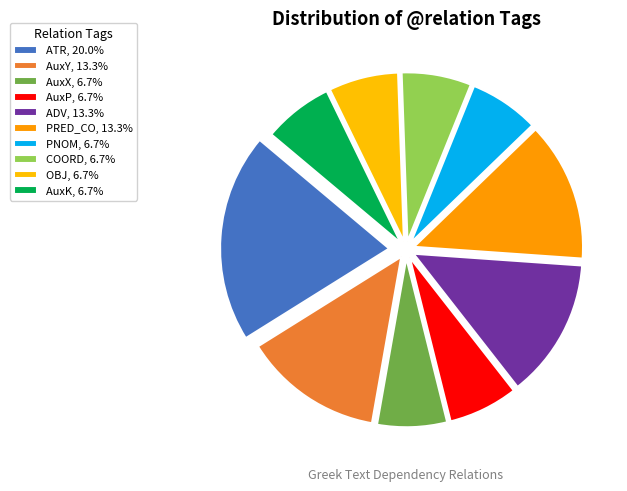

How many segments does this pie chart have?

10